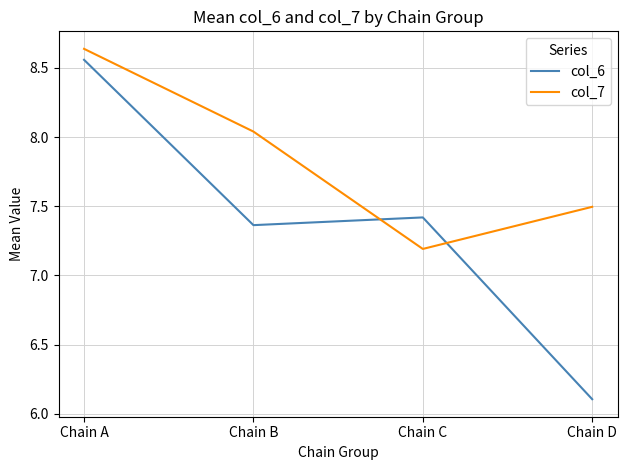

At which category does col_7 reach its first local valley?

Chain C